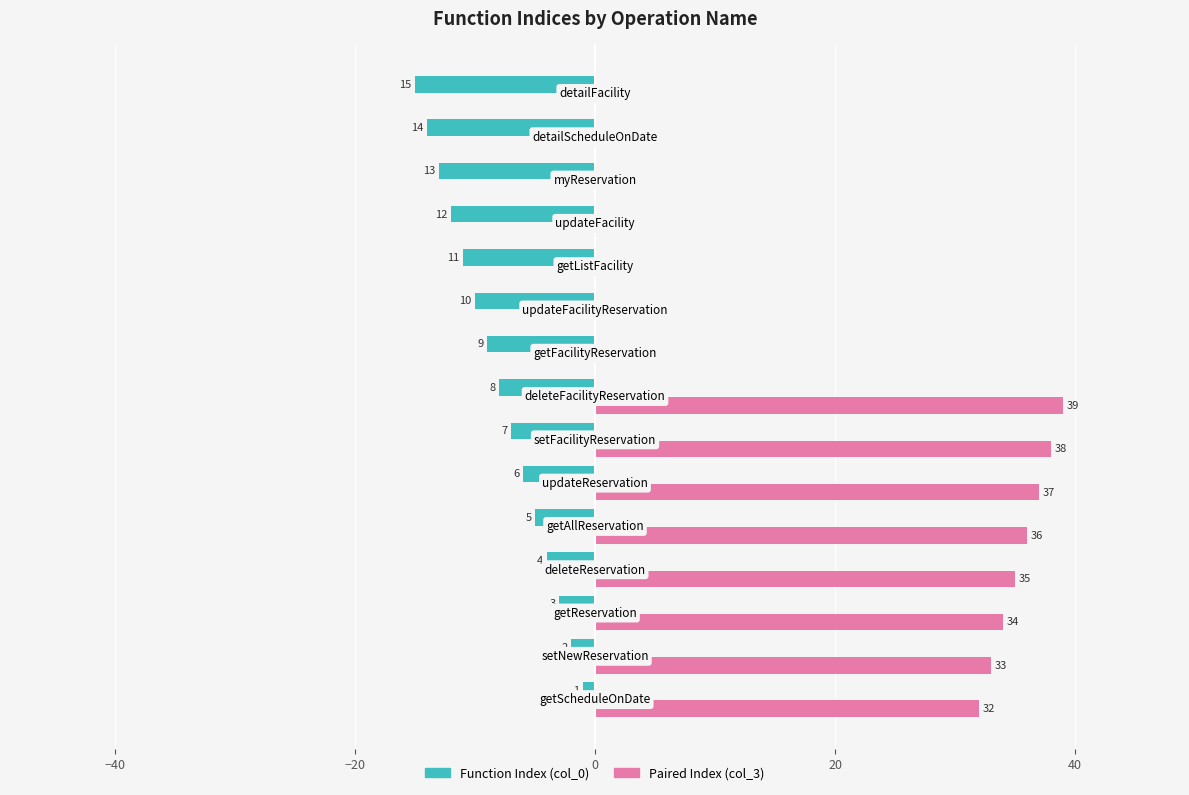

What are all the series names shown in the legend?

Function Index (col_0), Paired Index (col_3)